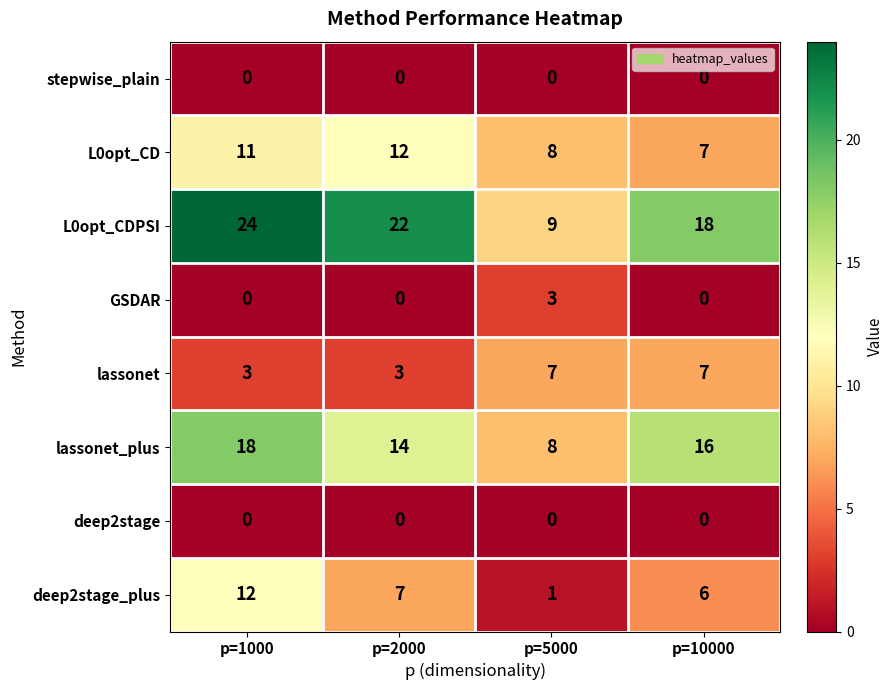

Rank the categories by L0opt_CD value from lowest to highest.

p=10000, p=5000, p=1000, p=2000